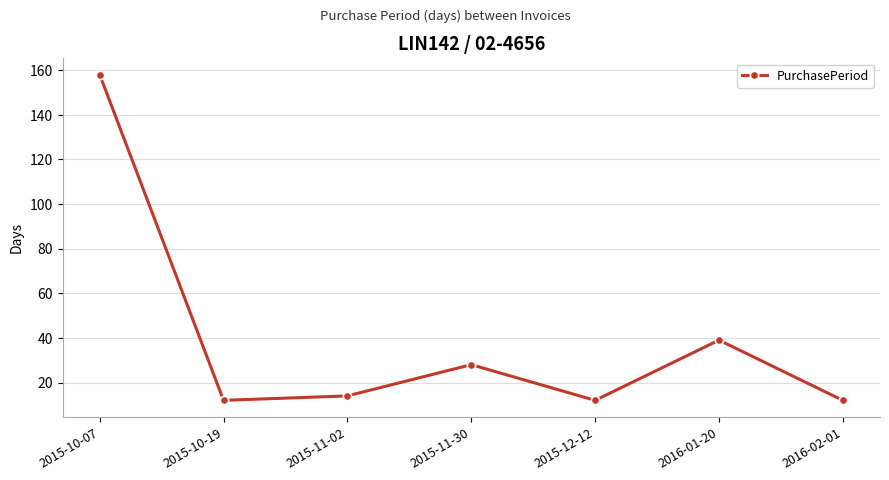

What is the label of the 1st point from the right?

2016-02-01